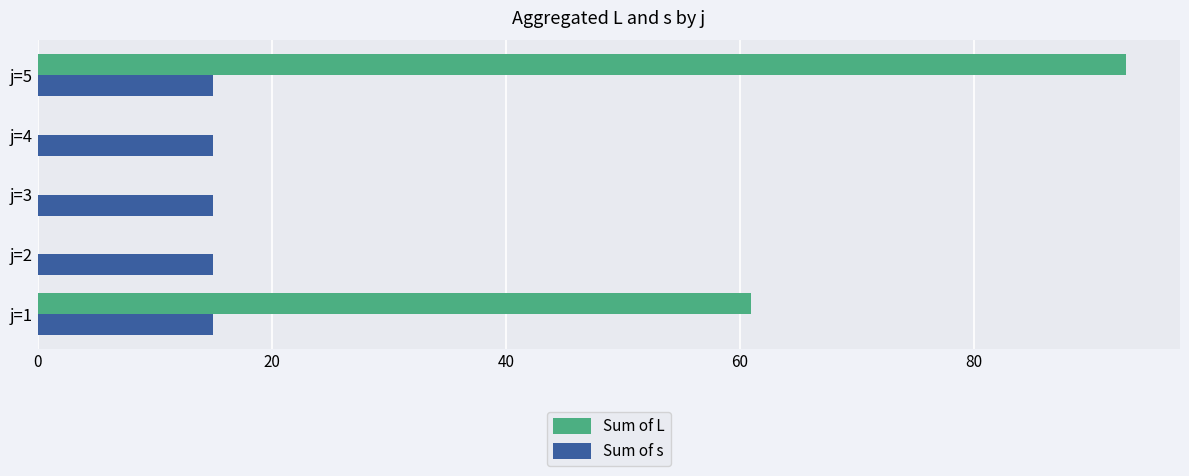

Between j=1 and j=2, which series saw the biggest shift?

Sum of L